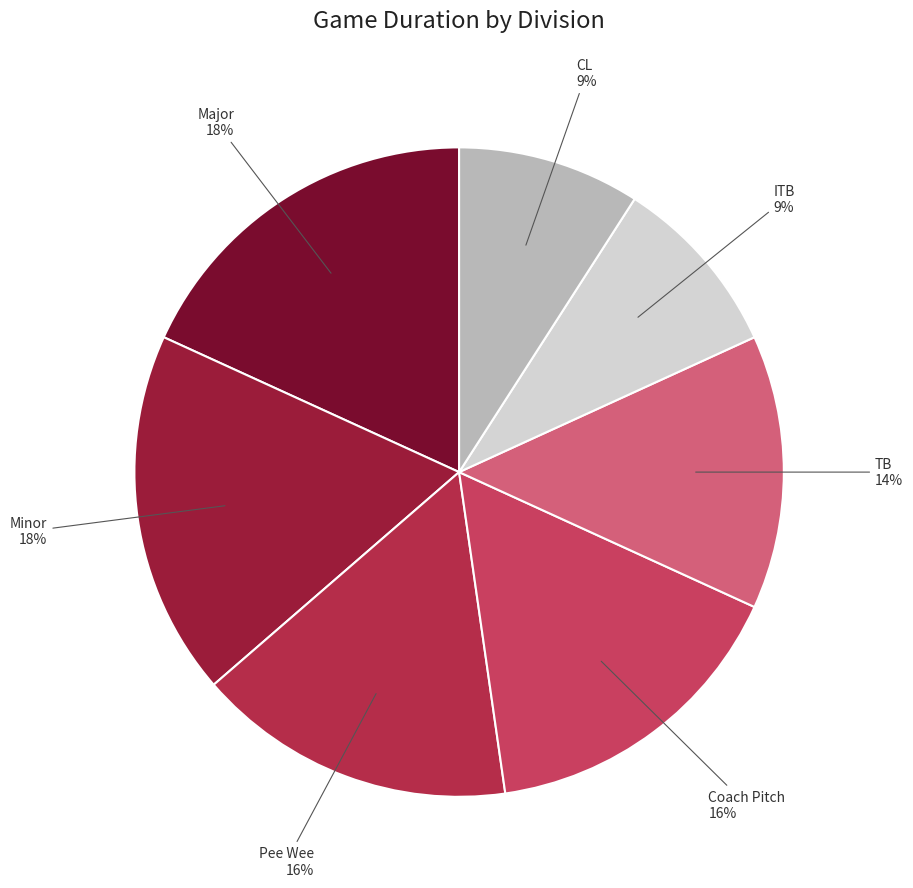

Is it true that Pee Wee is 30% of the pie?

False